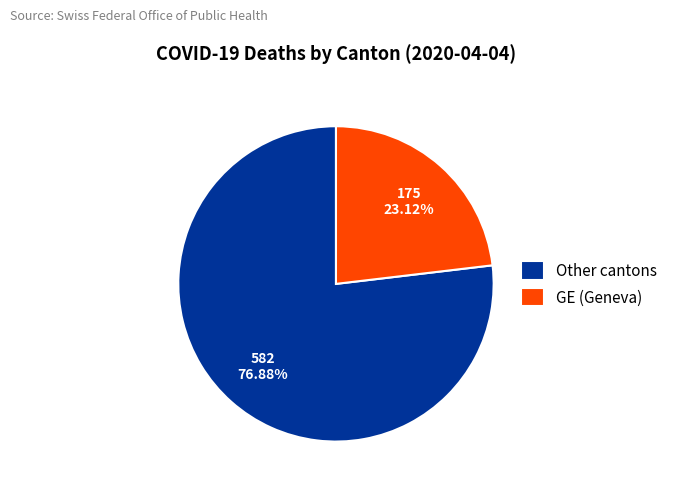

Is the sum of GE (Geneva) and Other cantons greater than half?

Yes